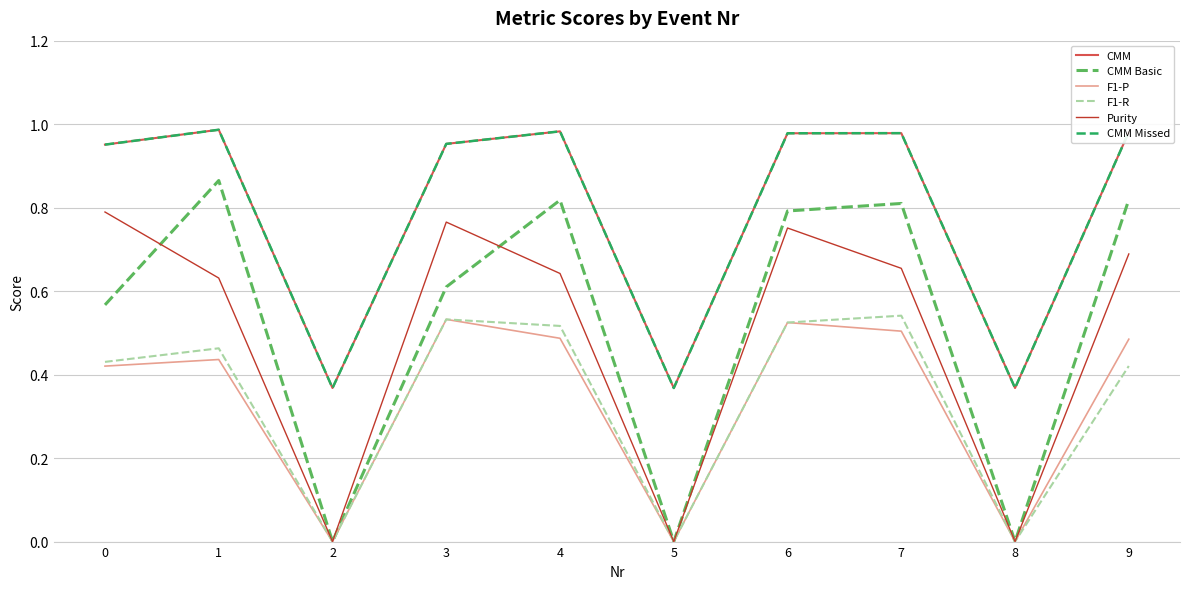

Does the chart display data point markers on the line(s)?

No